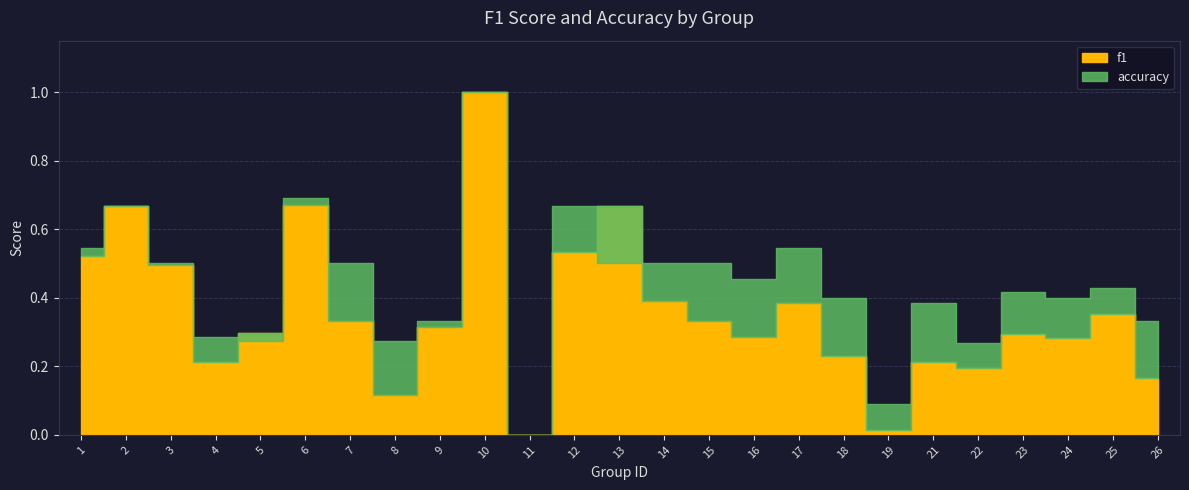

The accuracy series shows 0.2 at 15. True or false?

False